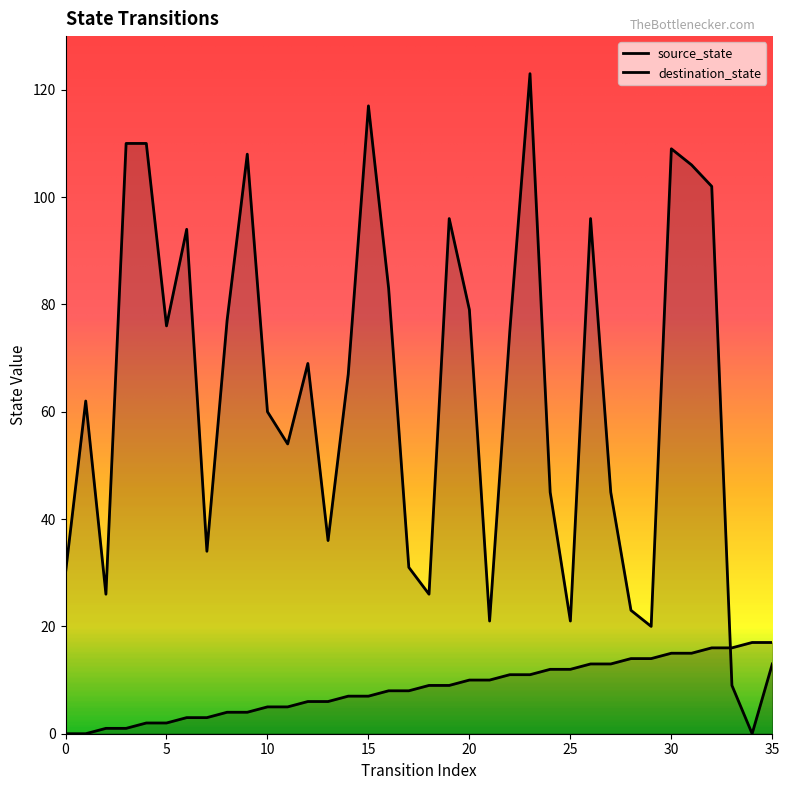

Reading left to right, what are all the values shown in this chart?

source_state: 0	0	1	1	2	2	3	3	4	4	5	5	6	6	7	7	8	8	9	9	10	10	11	11	12	12	13	13	14	14	15	15	16	16	17	17
destination_state: 30	62	26	110	110	76	94	34	77	108	60	54	69	36	67	117	83	31	26	96	79	21	75	123	45	21	96	45	23	20	109	106	102	9	0	13